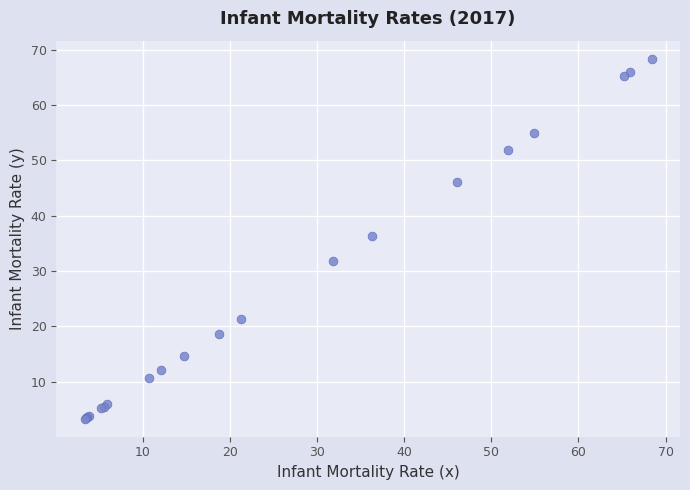

What Y value in the scatter plot is closest to 35?

36.3